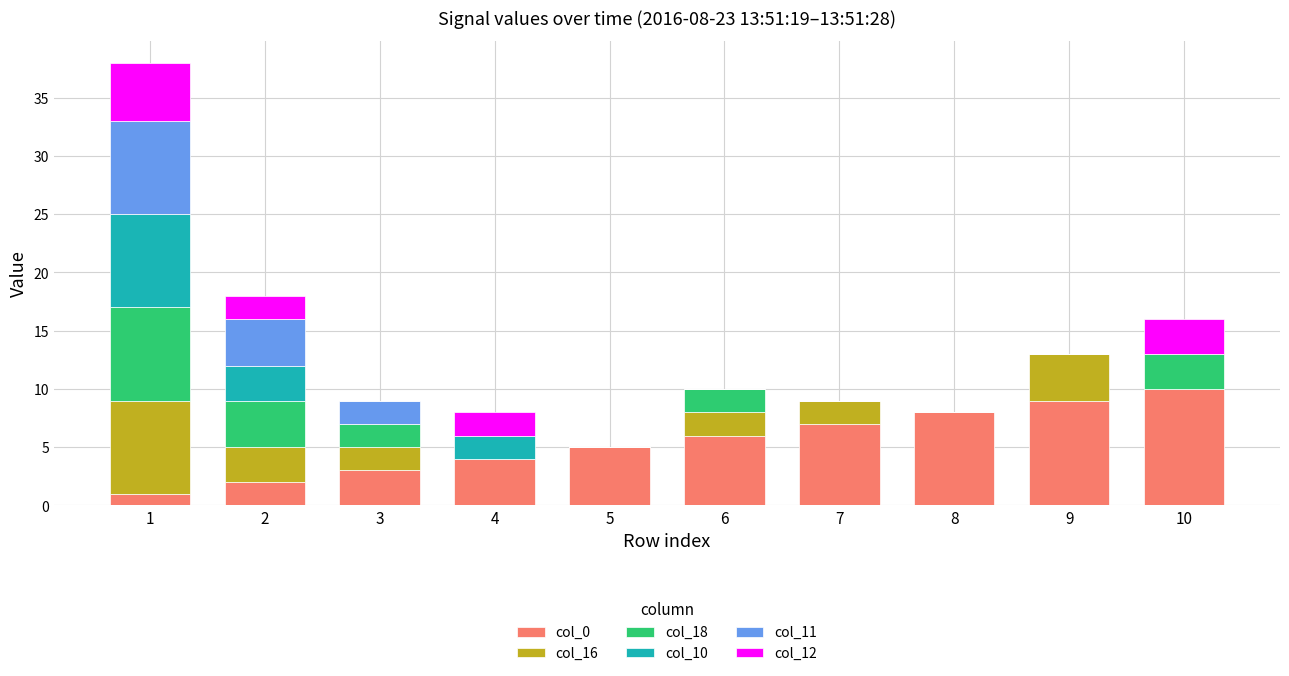

The value of col_0 at 6 is 10. True or false?

False